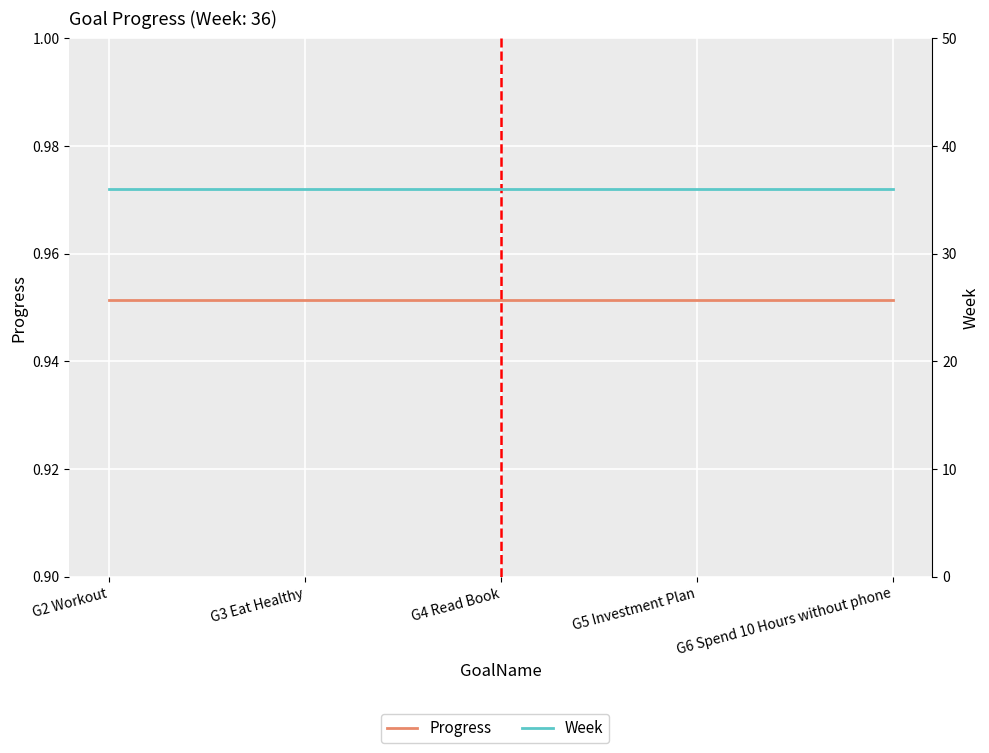

True or false: Progress and Week cross at least once.

False